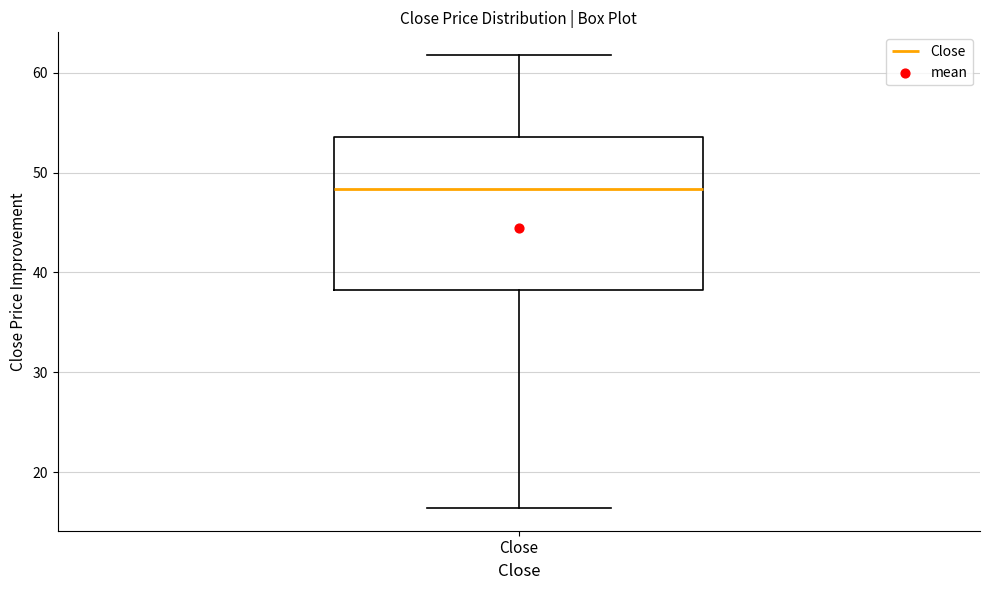

Read this box plot against the y-axis: the position of the median line, the range covered by the box, and the ends of both whiskers. The values are not printed on the chart, so give them approximately, as read against the axis.

median 48, box 38 to 54, whiskers 16 to 62